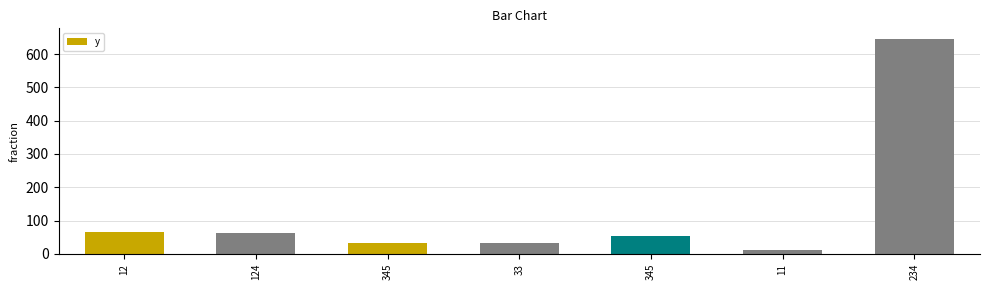

At which label is the value closest to 328?

12